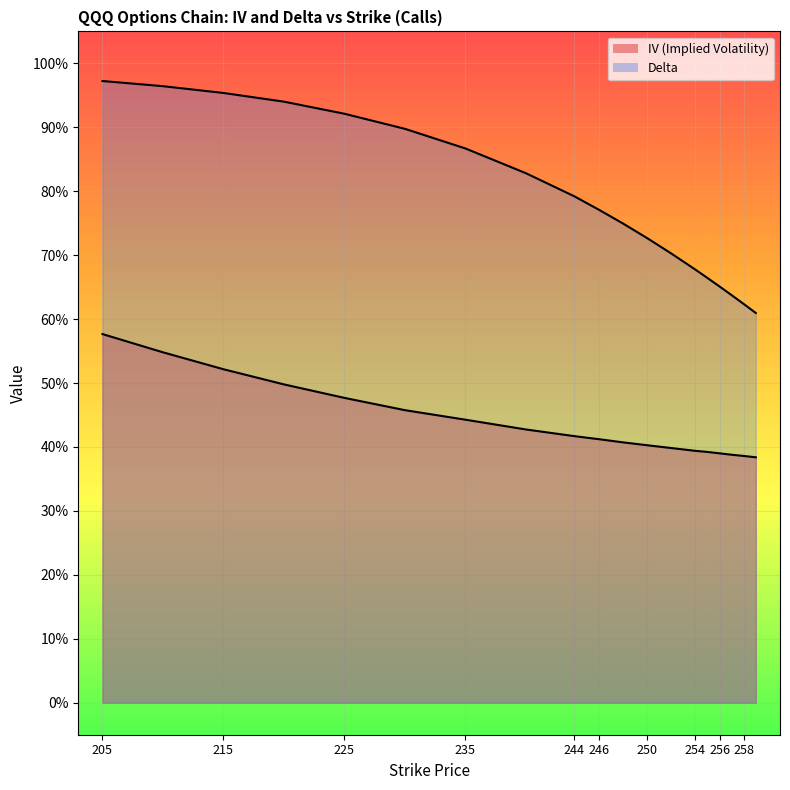

What is the total value across all series at 252?

1.1